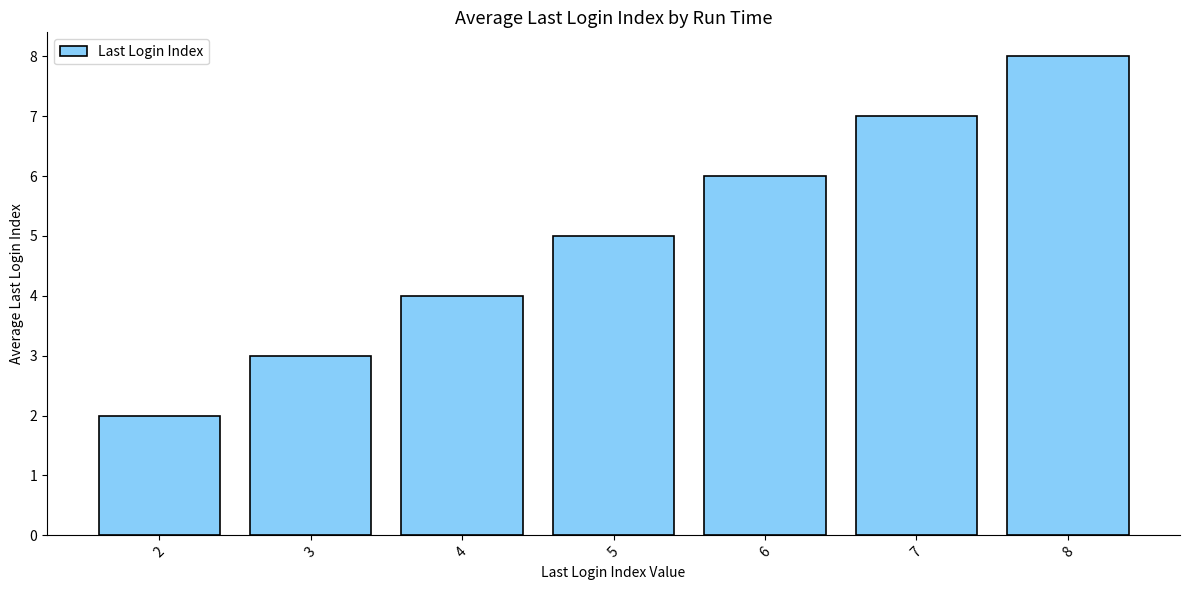

Which category has the lowest value across all series?

2